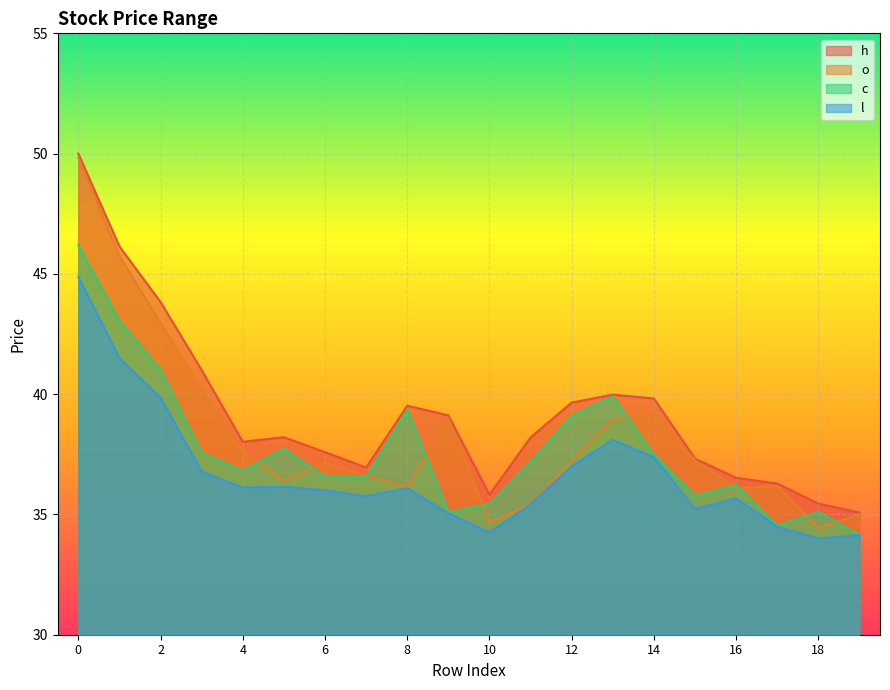

Does the chart display data point markers on the line(s)?

No